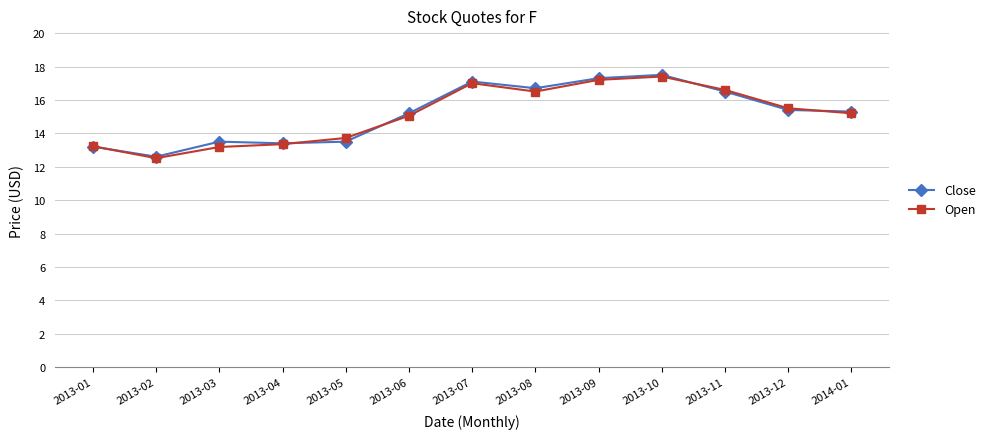

What is the value of the Close point at the 11th from the left?

16.5